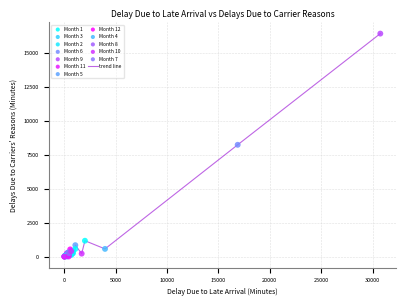

What is the greatest value displayed?

16390